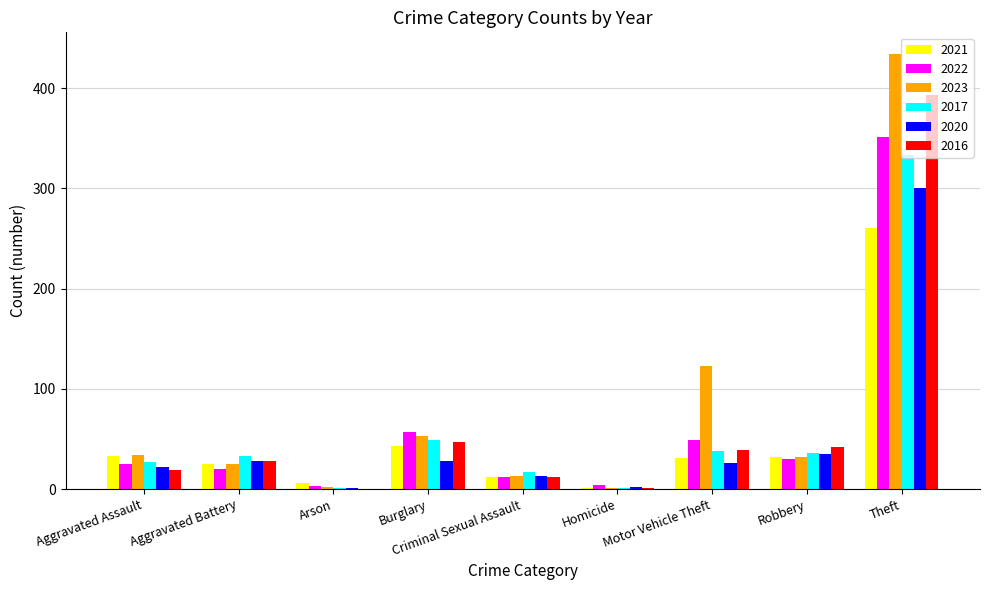

What is the sum of all 2020 values?

455